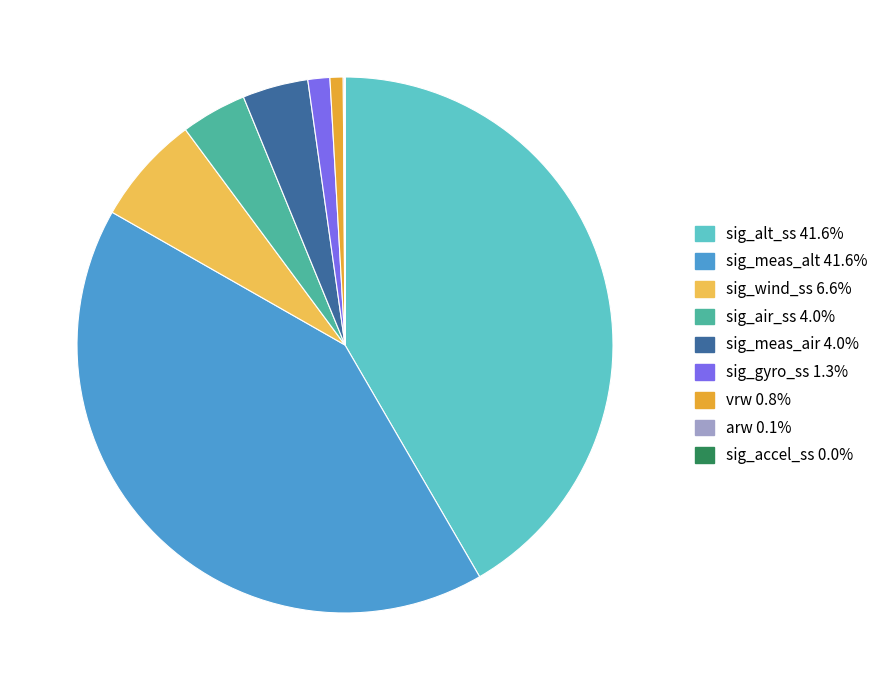

What is the ratio of the value at sig_wind_ss to the value at sig_meas_air?

1.7